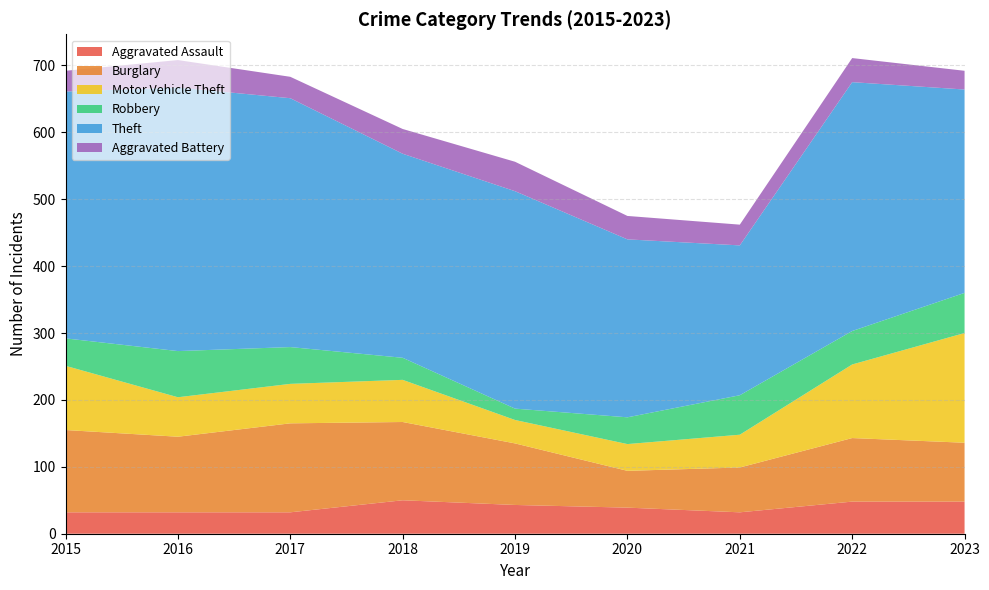

Reading right to left, extract all data points from this chart.

Aggravated Assault: 2023=48	2022=48	2021=32	2020=39	2019=43	2018=50	2017=32	2016=32	2015=32
Burglary: 2023=88	2022=95	2021=67	2020=55	2019=92	2018=117	2017=133	2016=113	2015=123
Motor Vehicle Theft: 2023=164	2022=110	2021=49	2020=40	2019=35	2018=63	2017=59	2016=59	2015=96
Robbery: 2023=60	2022=50	2021=59	2020=40	2019=17	2018=33	2017=55	2016=69	2015=41
Theft: 2023=304	2022=372	2021=224	2020=266	2019=325	2018=305	2017=372	2016=394	2015=369
Aggravated Battery: 2023=28	2022=36	2021=31	2020=35	2019=44	2018=37	2017=32	2016=41	2015=31